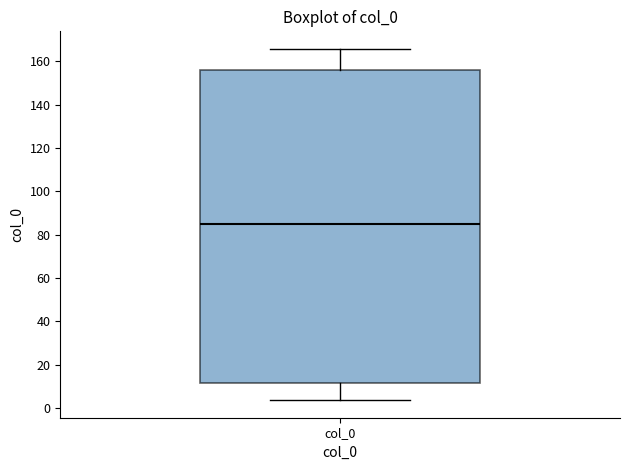

Transcribe this box plot: give where the median line is, the range the box spans, and where the two whiskers end, as read against the y-axis. The values are not printed on the chart, so give them approximately, as read against the axis.

median 86, box 12 to 156, whiskers 4 to 166